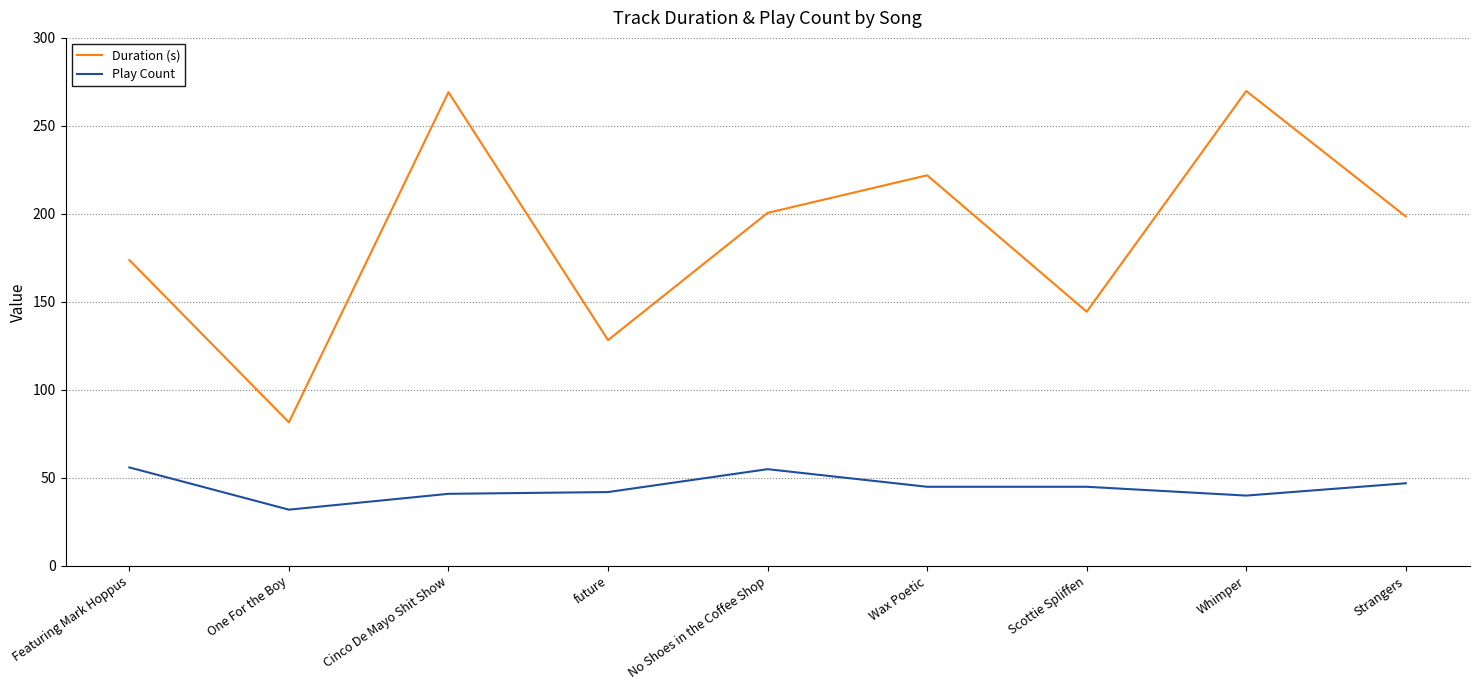

What is the spread (max minus min) of values at Strangers?

151.6